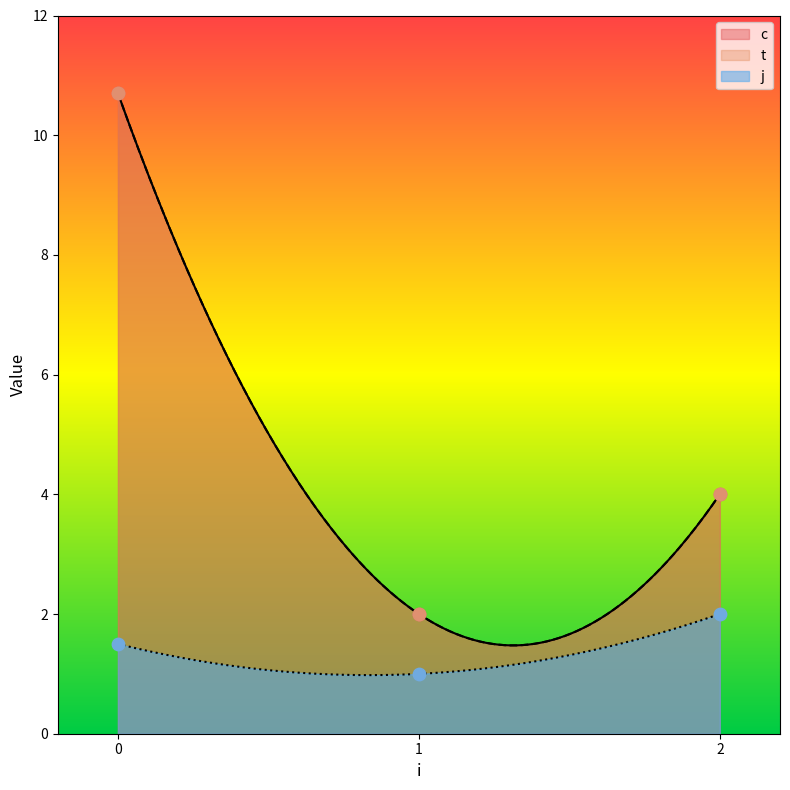

What are all the series names shown in the legend?

c, t, j